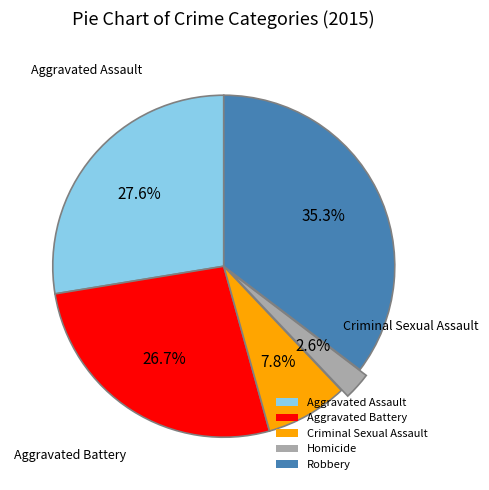

To the nearest percent, what is the difference between the largest and smallest slice percentages?

33%